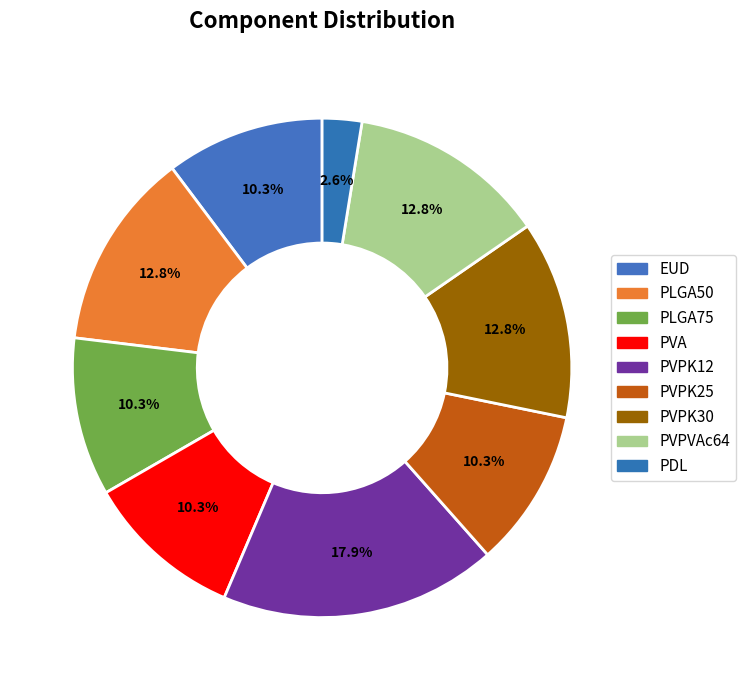

What percentage is the PVPK12 slice, to the nearest percent?

18%